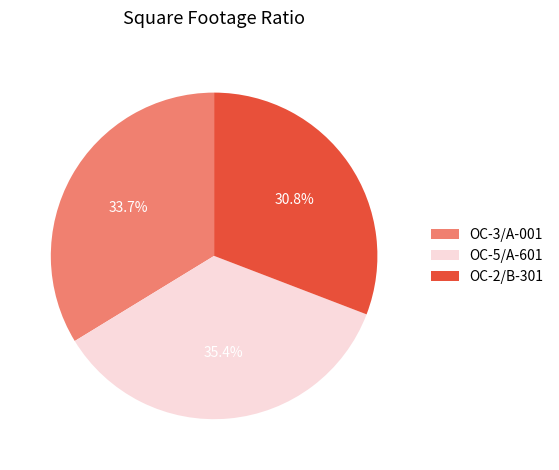

To the nearest percent, what percentage of the pie is OC-5/A-601?

35%